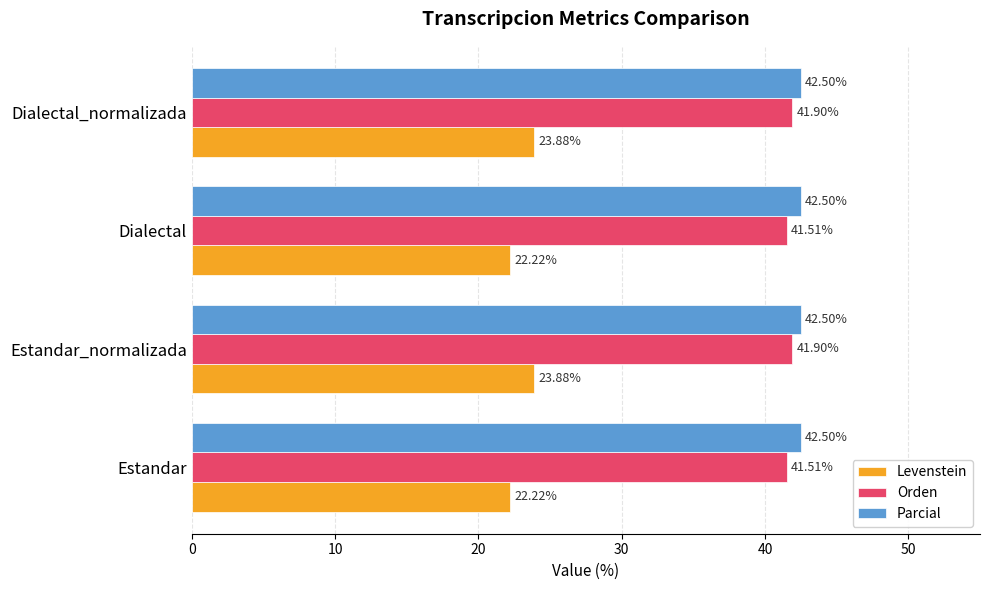

What are all the series names shown in the legend?

Levenstein, Orden, Parcial